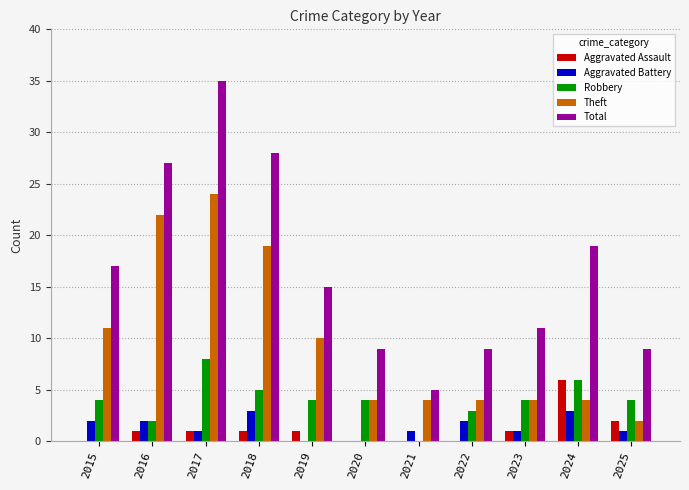

Between 2019 and 2023, which series saw the biggest shift?

Theft